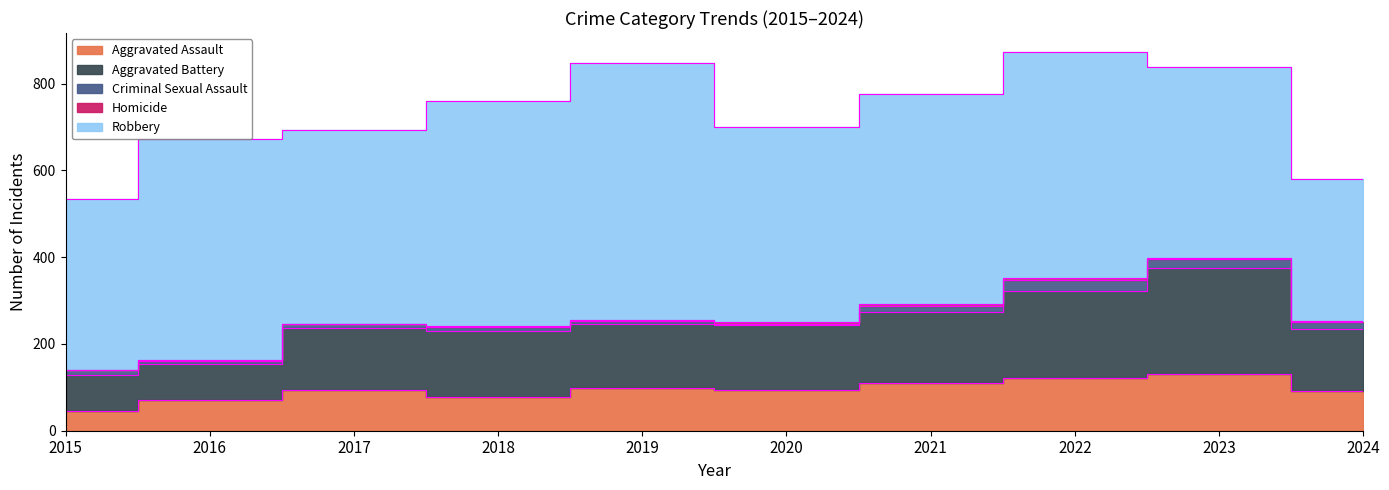

In Robbery, how many points are lower than both neighbors (excluding endpoints)?

2